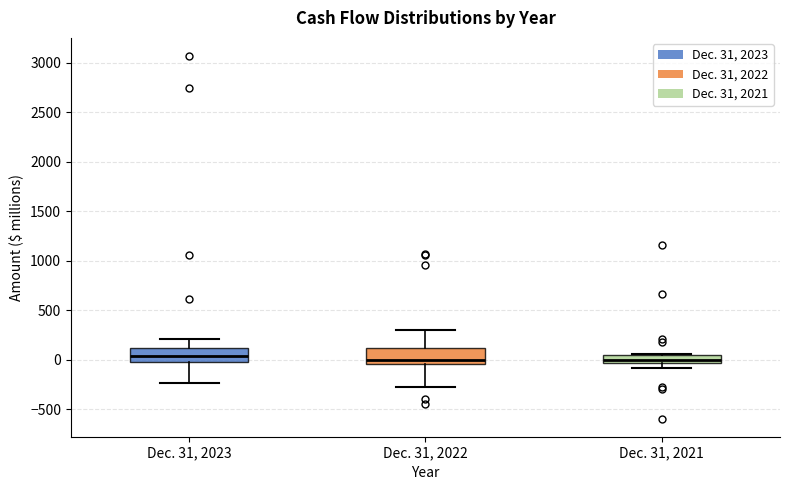

Reading left to right, read every box against the y-axis: the position of its median line, the range the box covers, and the ends of its whiskers. The values are not printed on the chart, so give them approximately, as read against the axis.

Dec. 31, 2023: median 50, box 0 to 100, whiskers -250 to 200
Dec. 31, 2022: median 0, box -50 to 100, whiskers -250 to 300
Dec. 31, 2021: median 0, box -50 to 50, whiskers -100 to 50